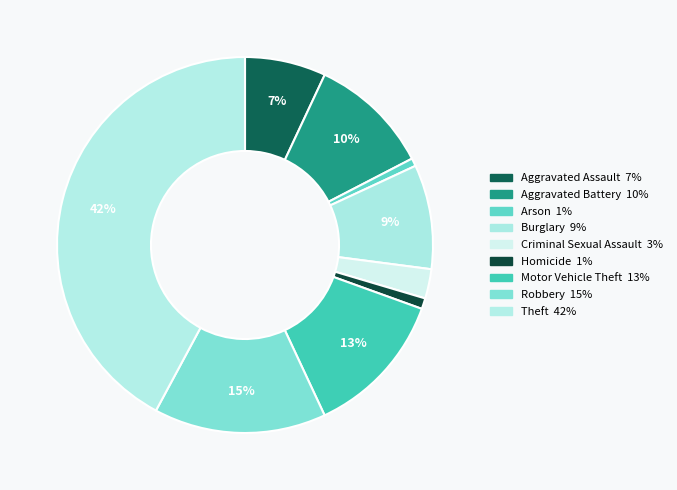

What portion of the pie excludes Burglary?

91.0%